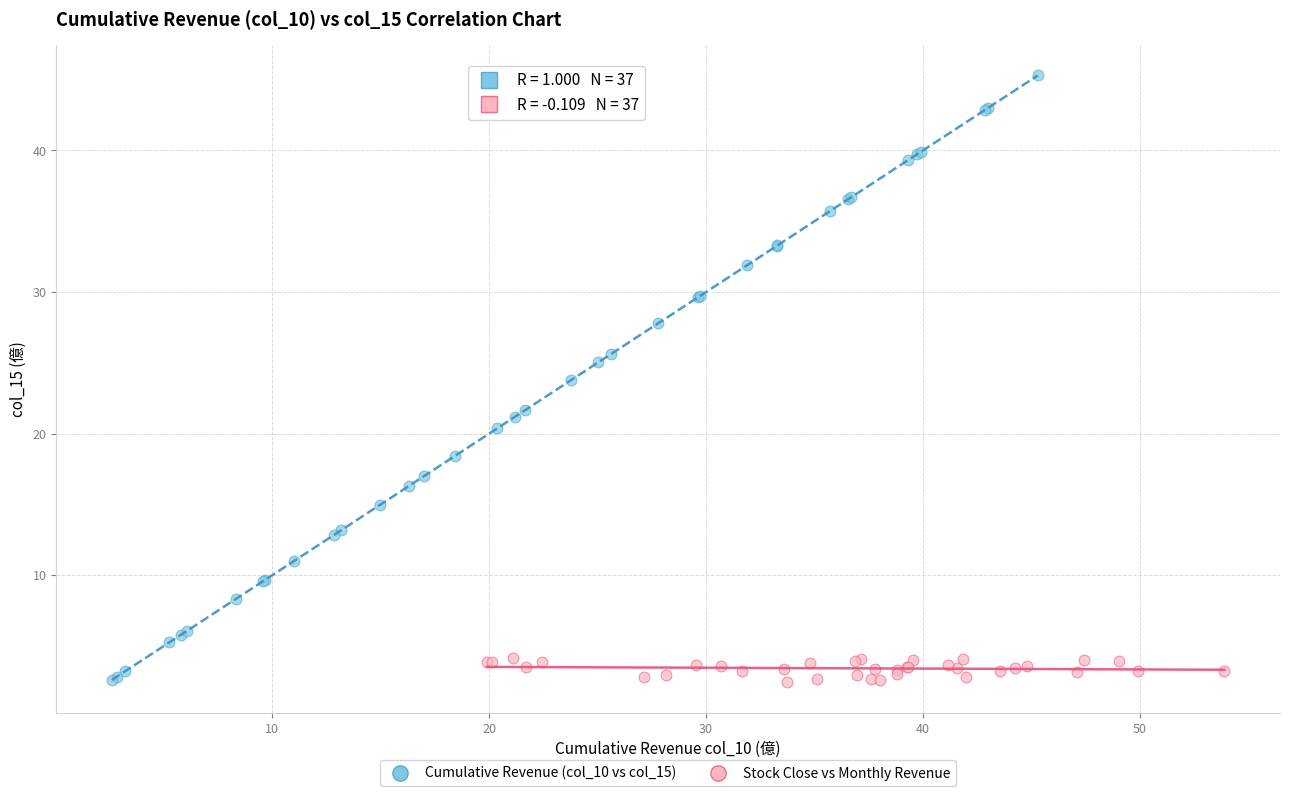

Which series reaches the maximum Y coordinate?

Cumulative Revenue (col_10 vs col_15)